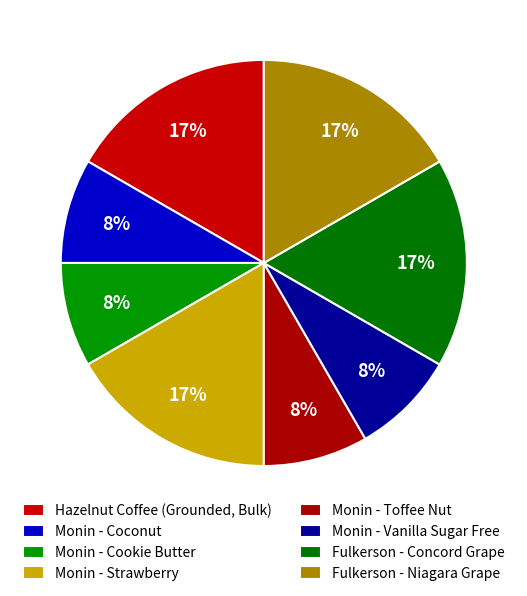

How many segments does this pie chart have?

8